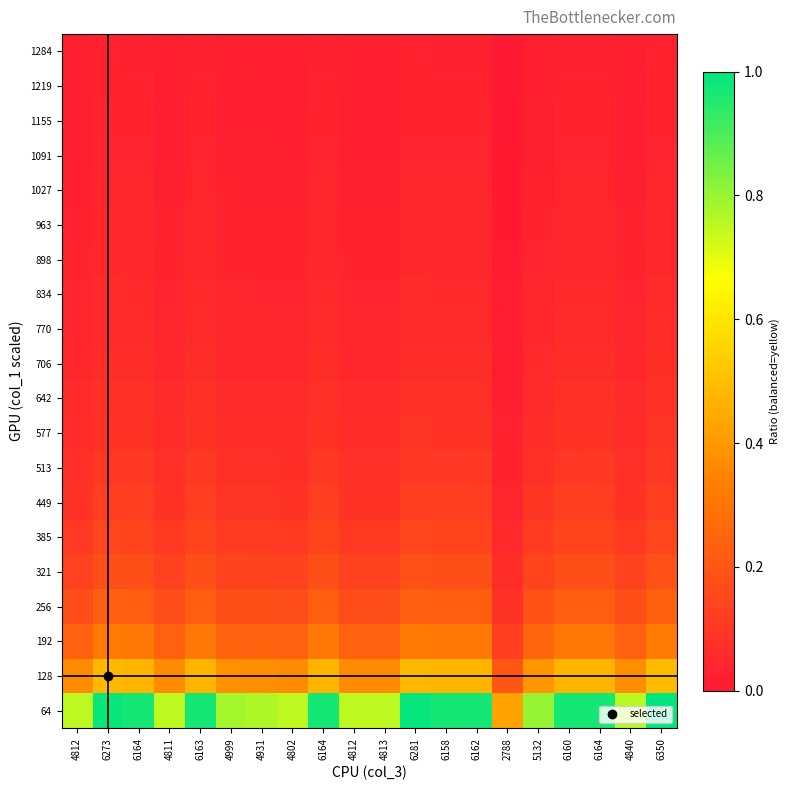

What is the spread (max minus min) of values at 4812?

0.7